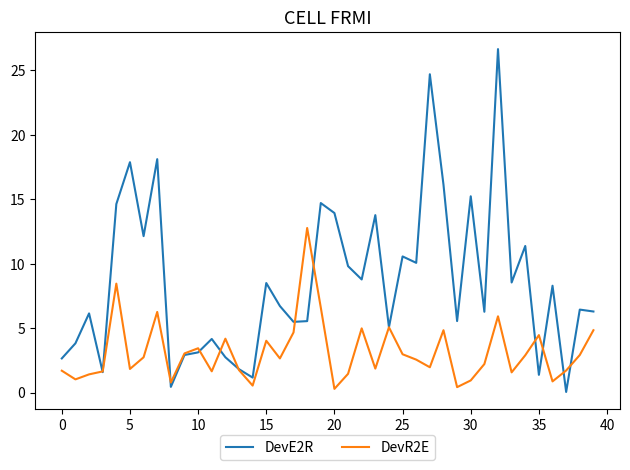

Which series ends up on top after the final intersection of DevR2E and DevE2R?

DevE2R